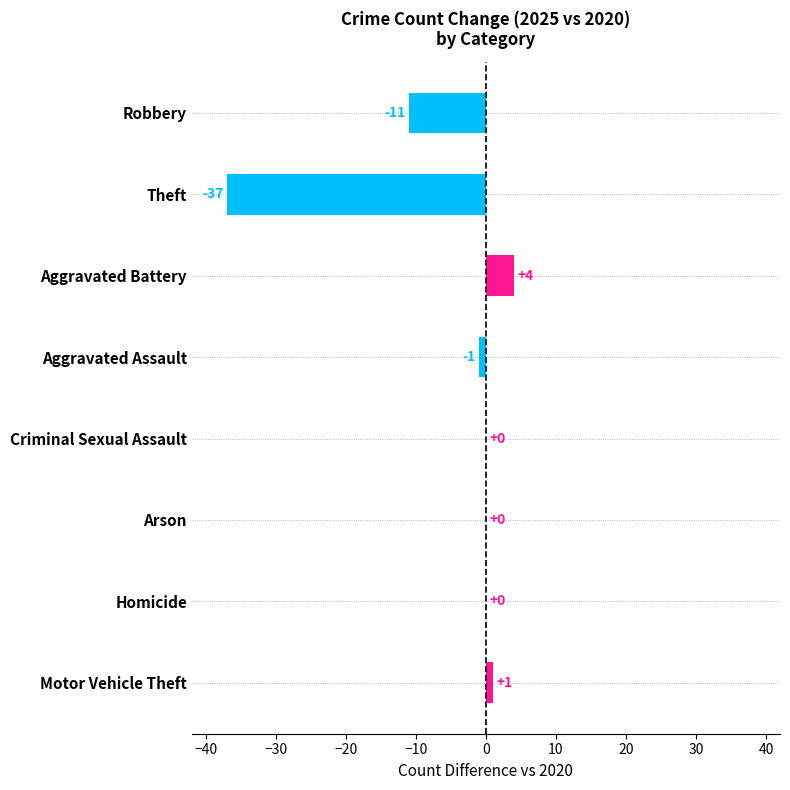

What is the maximum value shown in the chart?

4